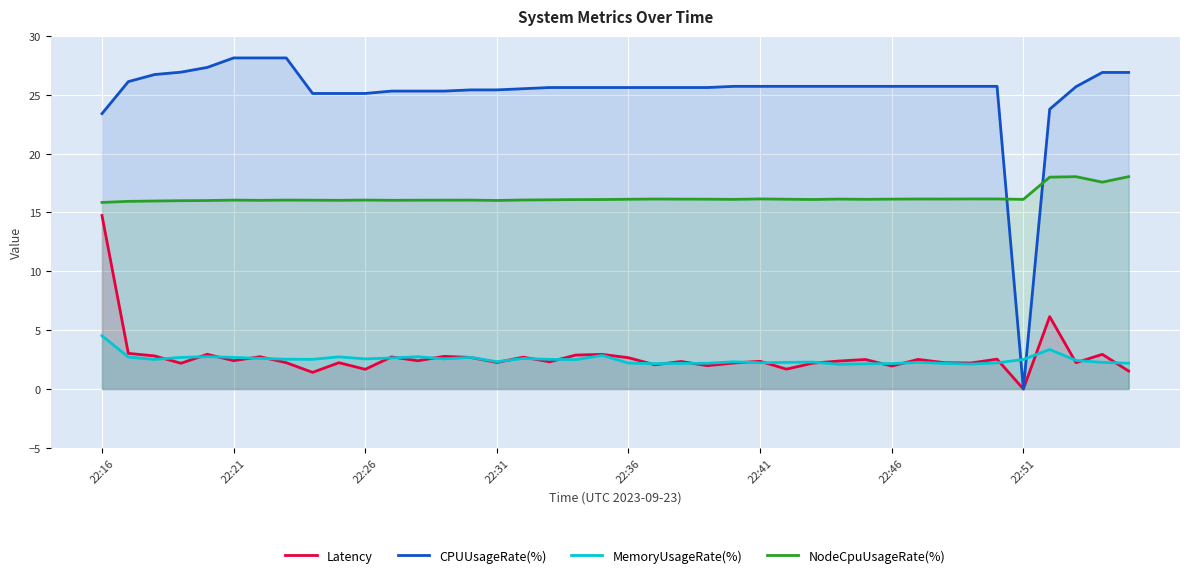

How many lines are shown in the chart?

4